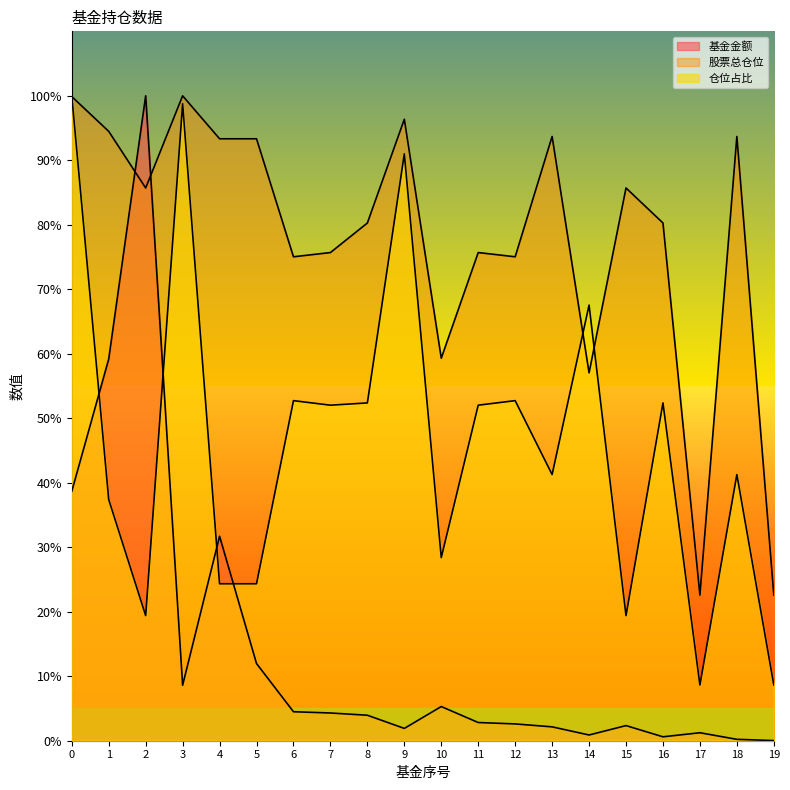

Which label corresponds to the largest value in the chart?

2